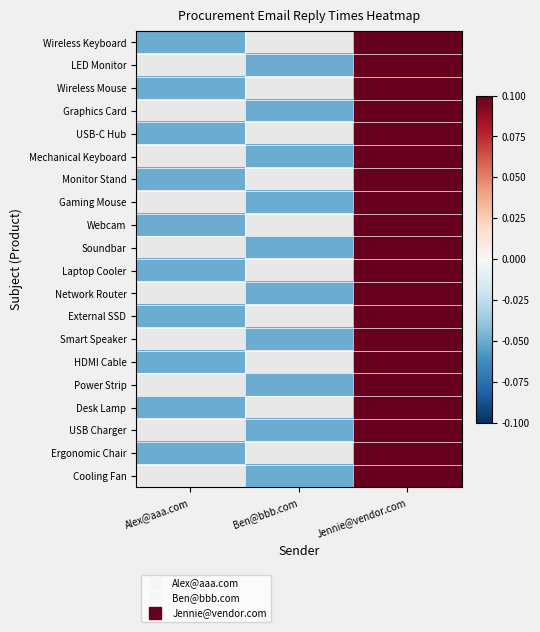

List the series in order of their peak value, lowest first.

Wireless Keyboard, LED Monitor, Wireless Mouse, Graphics Card, USB-C Hub, Mechanical Keyboard, Monitor Stand, Gaming Mouse, Webcam, Soundbar, Laptop Cooler, Network Router, External SSD, Smart Speaker, HDMI Cable, Power Strip, Desk Lamp, USB Charger, Ergonomic Chair, Cooling Fan